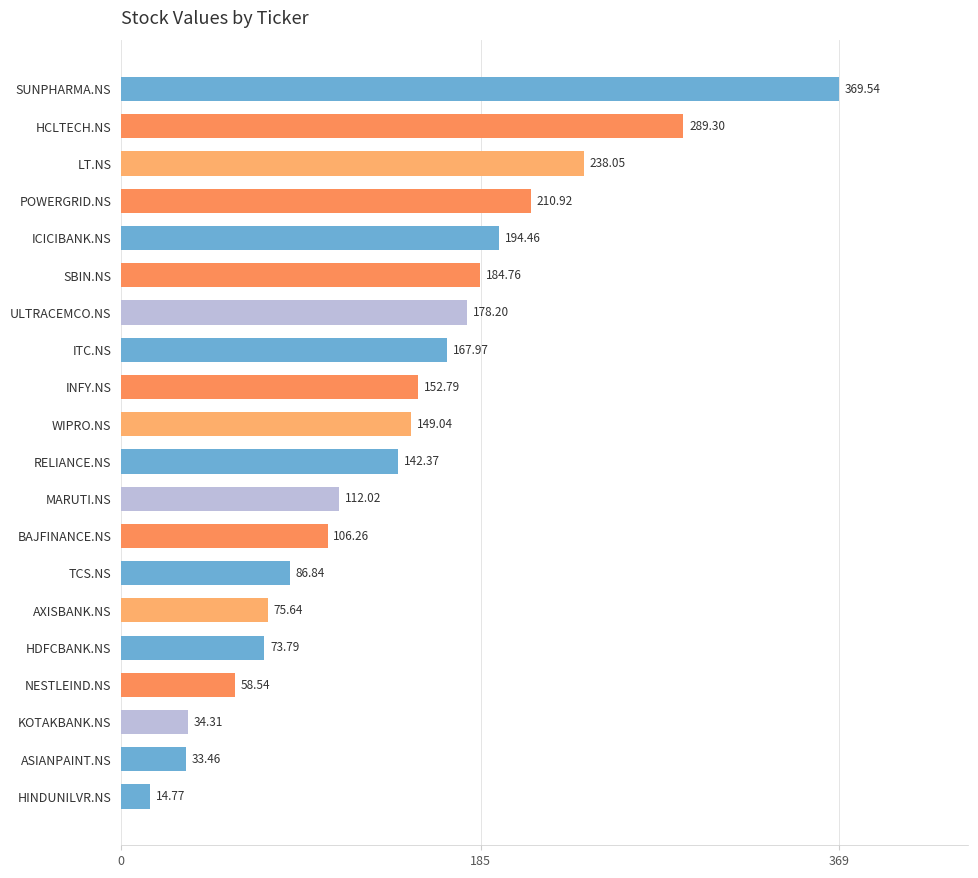

What is the maximum value shown in the chart?

369.5